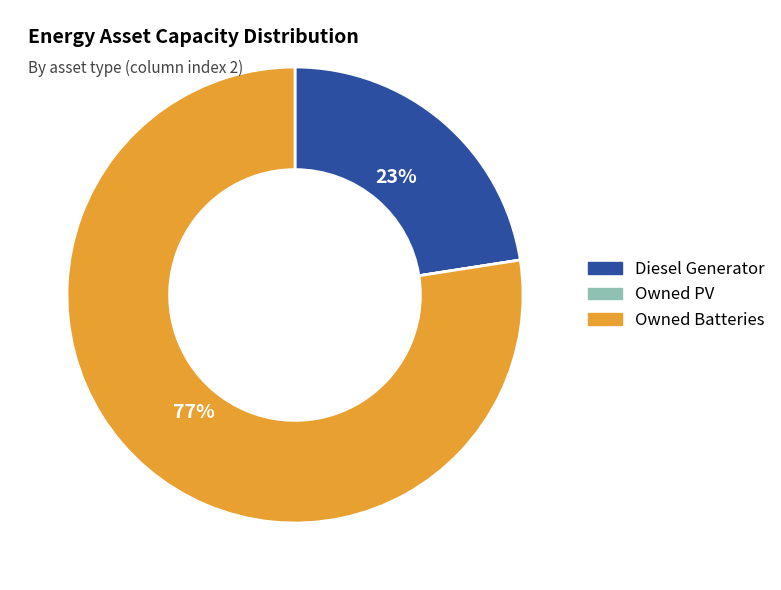

Is there any slice that represents more than half of the pie?

Yes